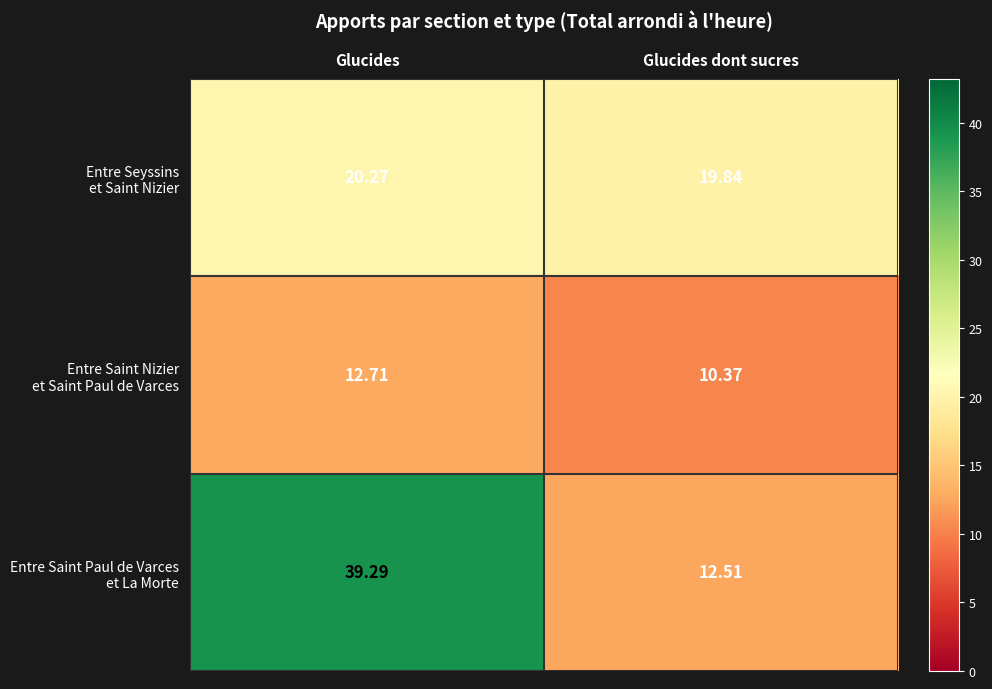

What is the total value across all series at Glucides dont sucres?

42.7